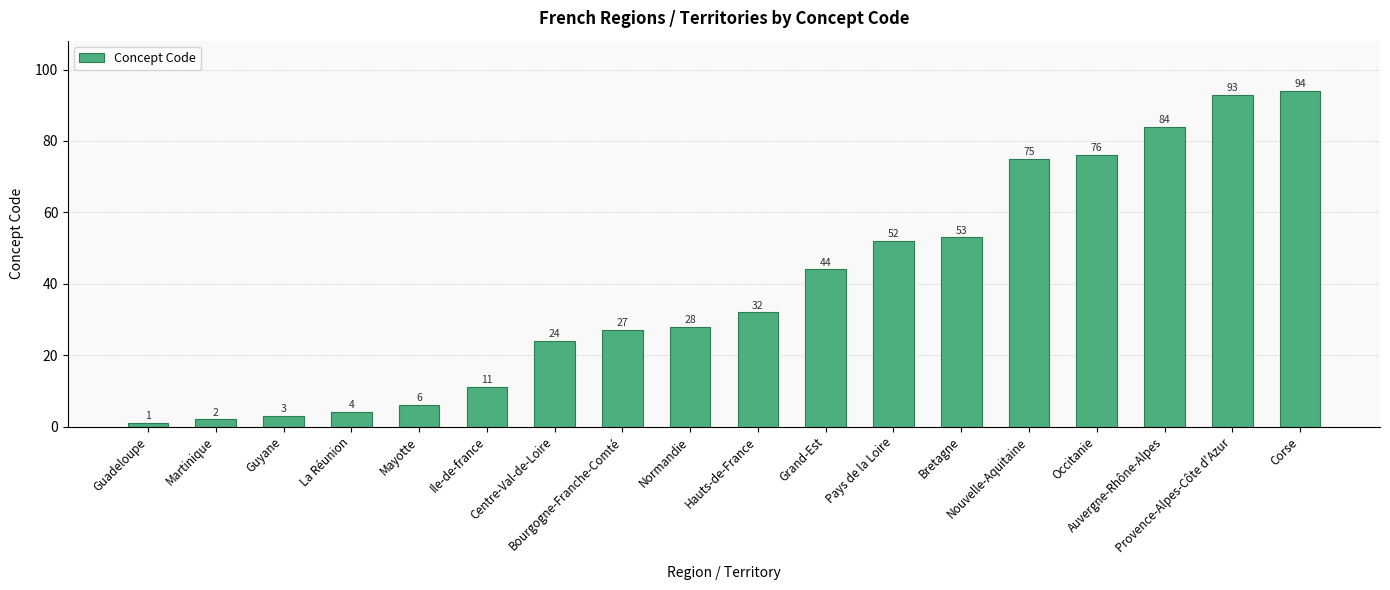

At which category does the chart reach its peak across all series?

Corse